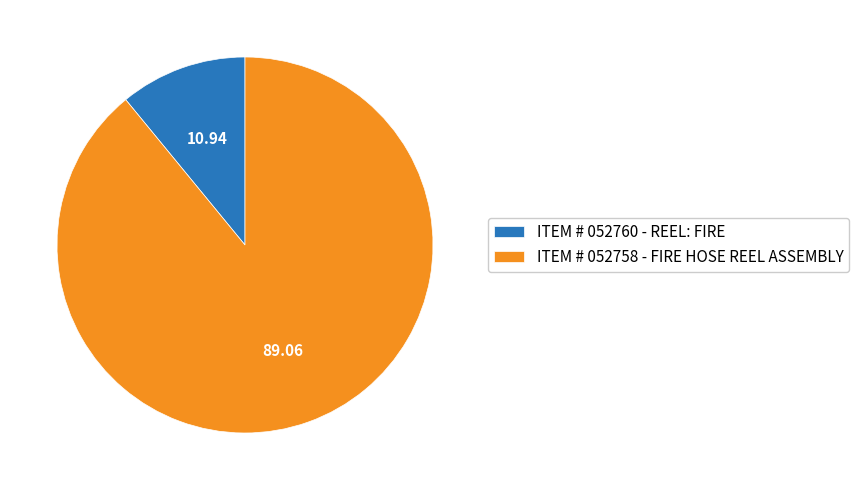

True or false: ITEM # 052760 - REEL: FIRE accounts for 16% of the total.

False